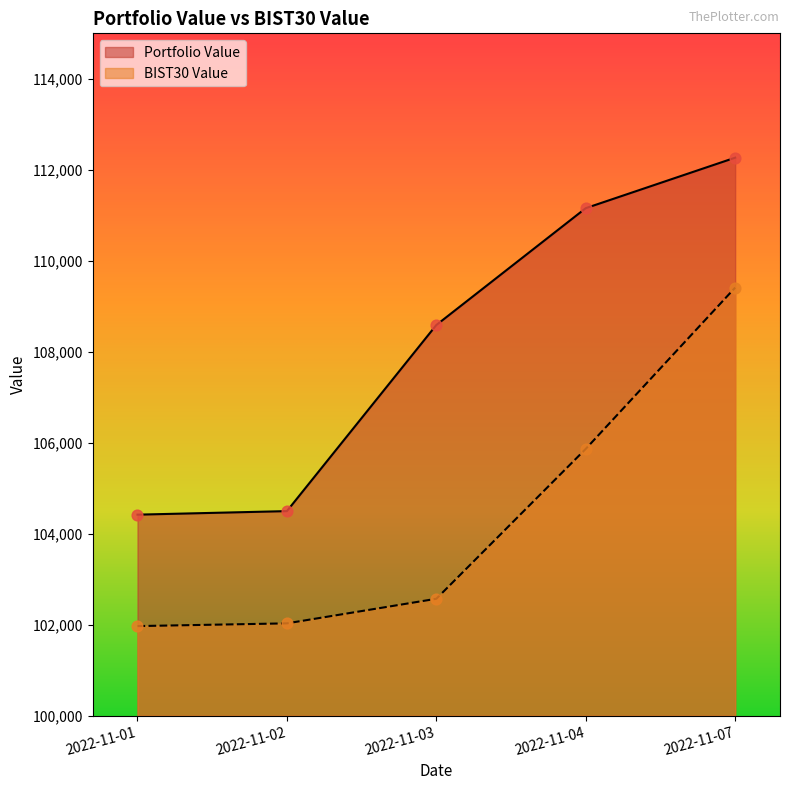

Which series contains the lowest Y value?

BIST30 Value